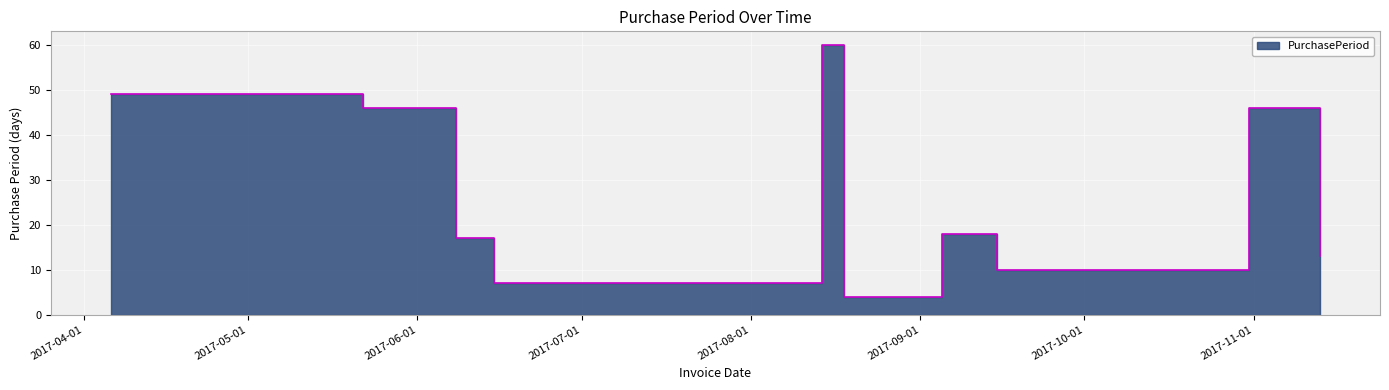

How many points are higher than both their immediate neighbors (excluding endpoints)?

3